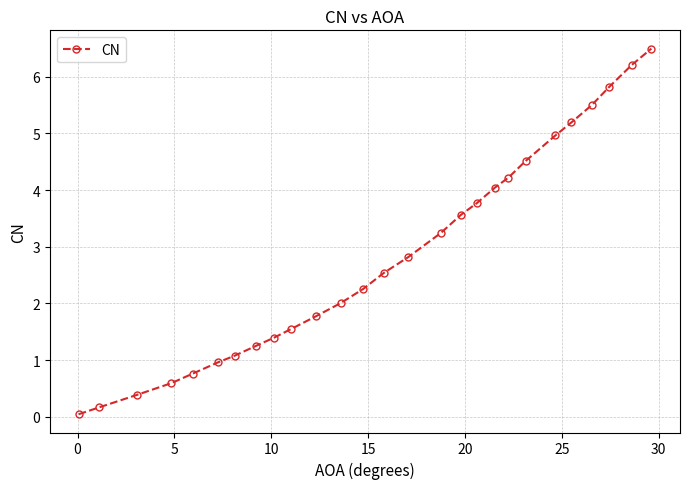

How many distinct data groups are displayed?

1